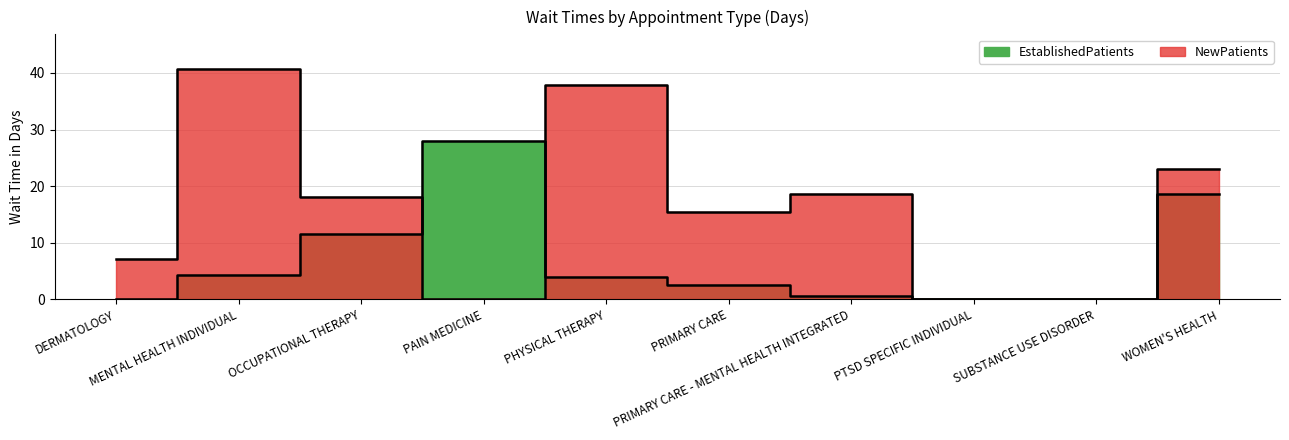

Does the chart have visible grid lines?

Yes